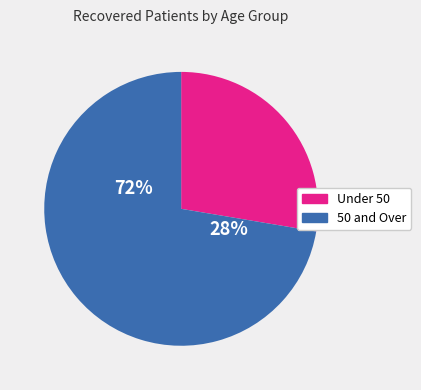

Is it true that 80 - 84 is 10% of the pie?

False